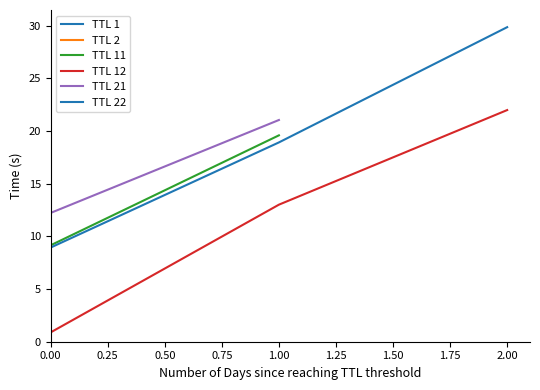

What is the value of the Time point at the 4th from the left?

9.2